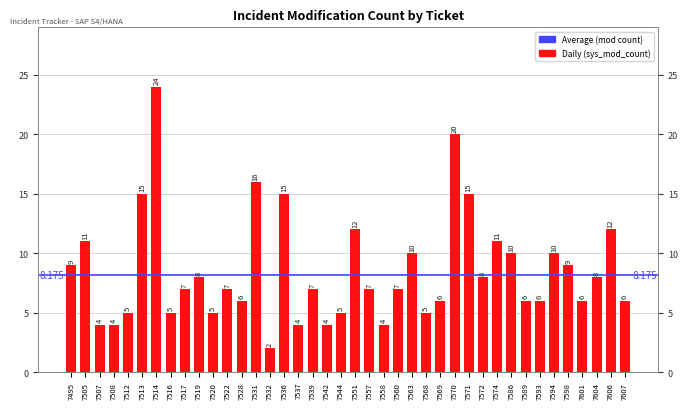

What is the smallest value displayed?

2